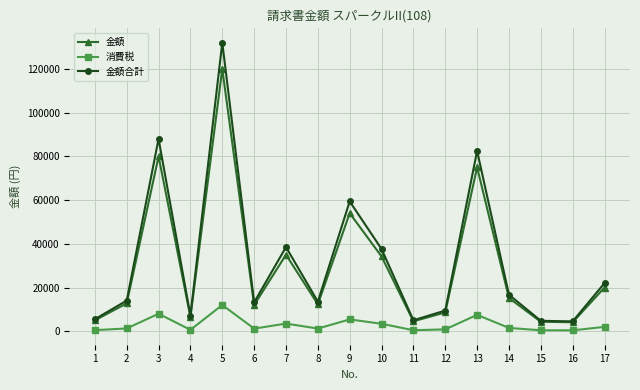

What is the sum of all 消費税 values?

50351